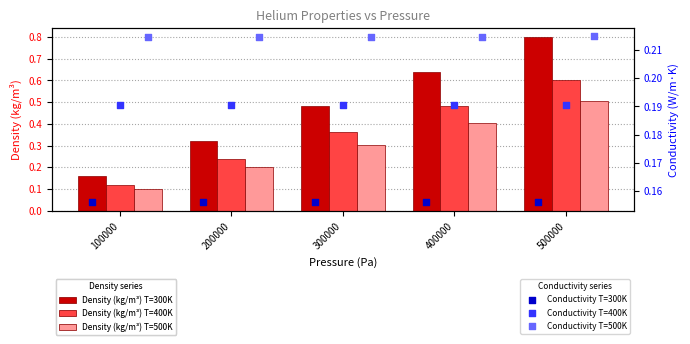

List the labels in order of Density (kg/m³) T=300K value, largest first.

500000, 400000, 300000, 200000, 100000